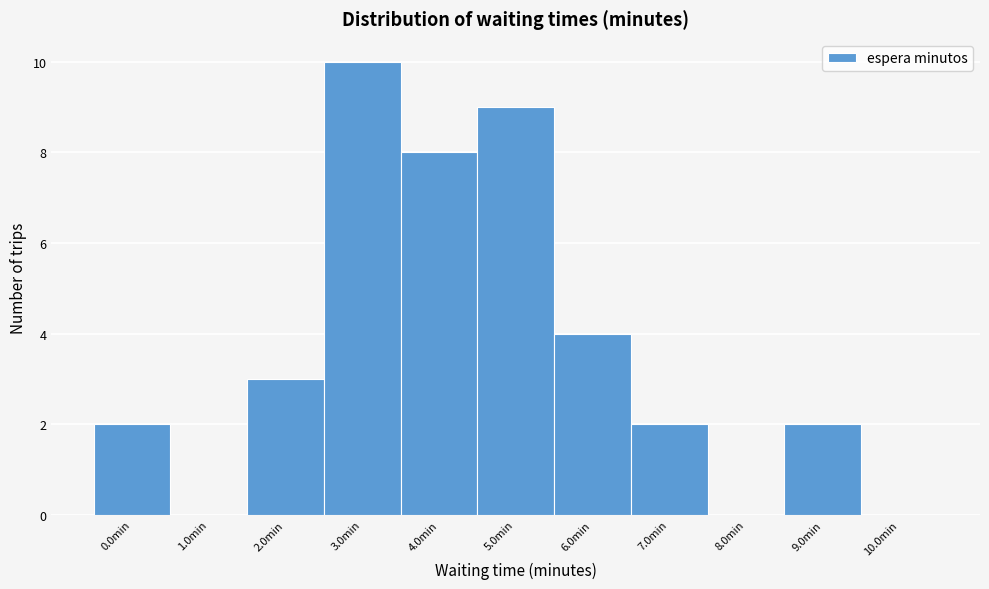

Reading left to right, what are all the values shown in this chart?

0.0min=2	1.0min=0	2.0min=3	3.0min=10	4.0min=8	5.0min=9	6.0min=4	7.0min=2	8.0min=0	9.0min=2	10.0min=0